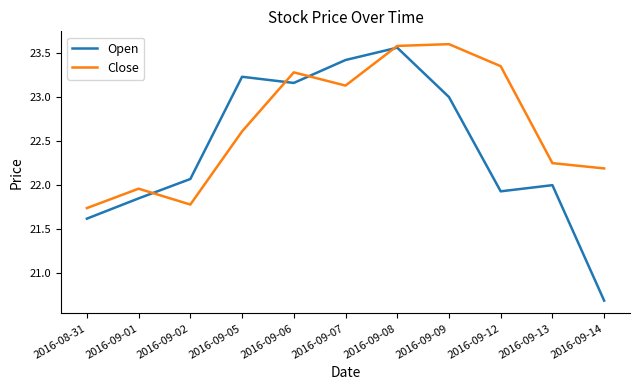

What is the minimum value for Open?

20.7